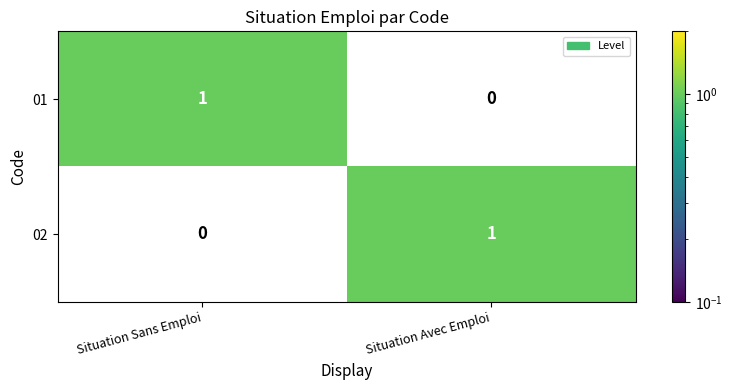

At which label is 02 closest to 0?

Situation Sans Emploi